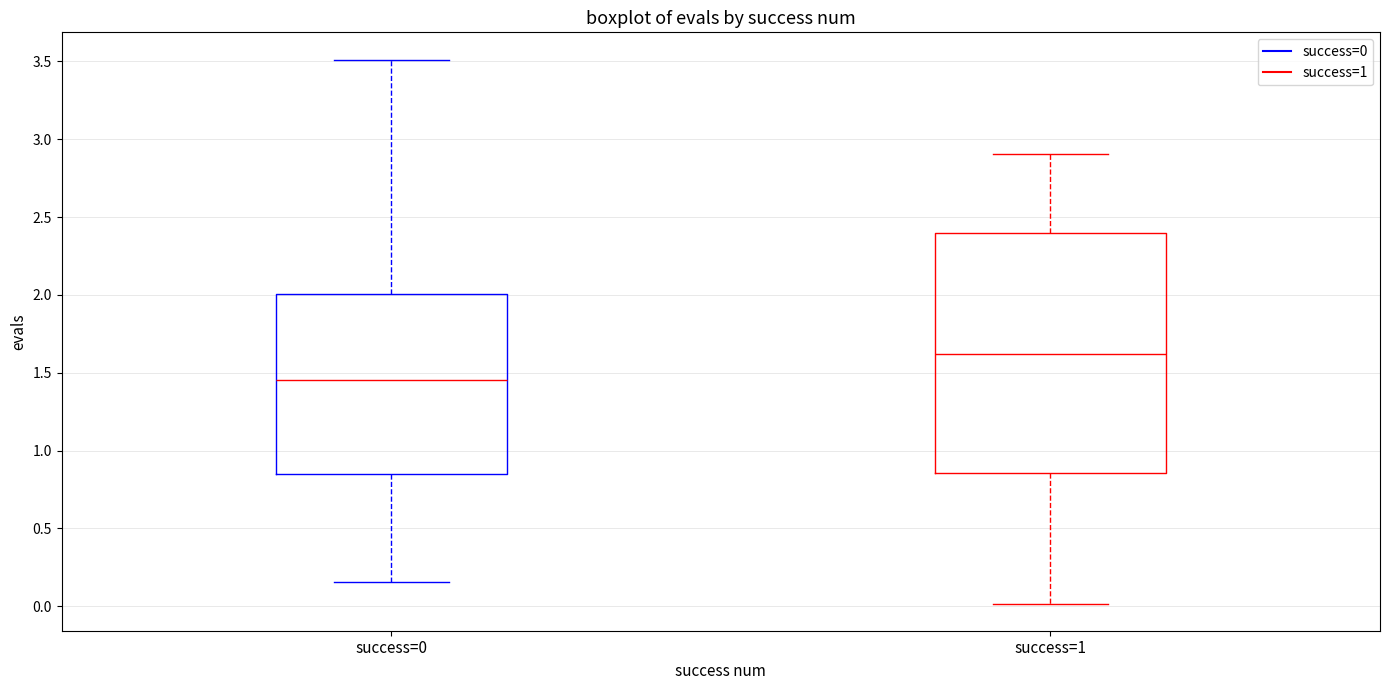

Reading left to right, transcribe this box plot: for each box, give where its median line is, the range the box spans, and where its two whiskers end, as read against the y-axis. The values are not printed on the chart, so give them approximately, as read against the axis.

success=0: median 1.45, box 0.85 to 2.00, whiskers 0.15 to 3.50
success=1: median 1.60, box 0.85 to 2.40, whiskers 0.00 to 2.90